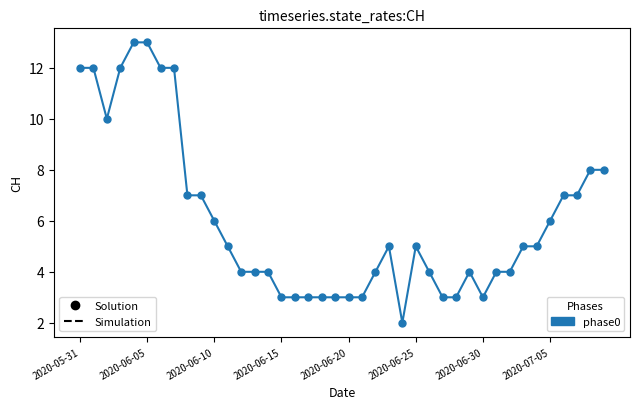

What is the maximum value shown in the chart?

13